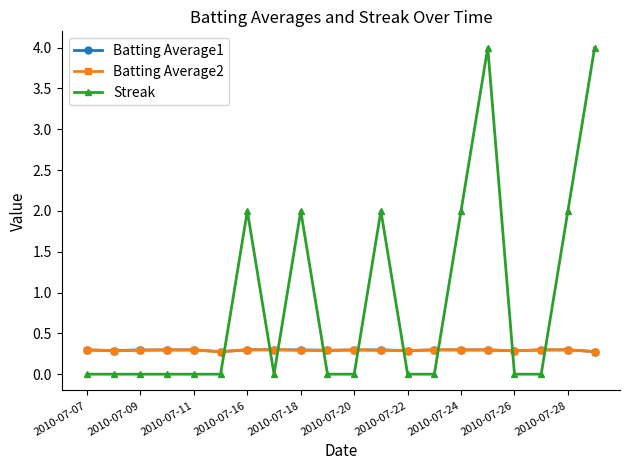

What is the highest value of the Streak series?

4.0